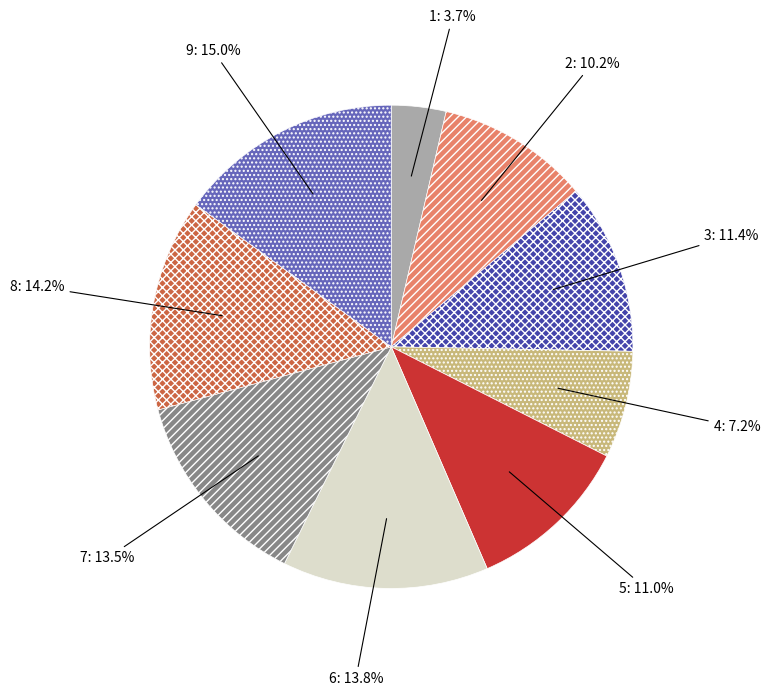

Which has a higher value, 8 or 4?

8